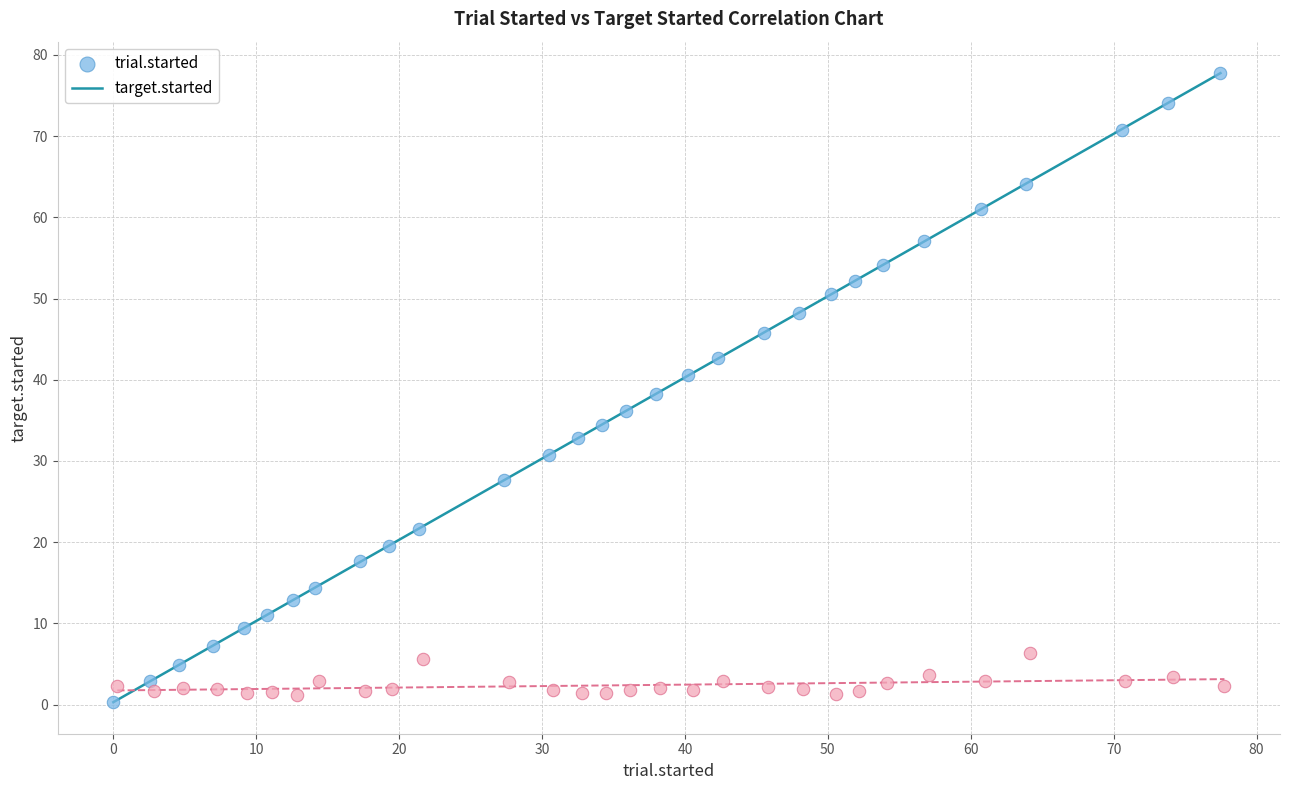

Which series contains the highest Y value?

trial.started